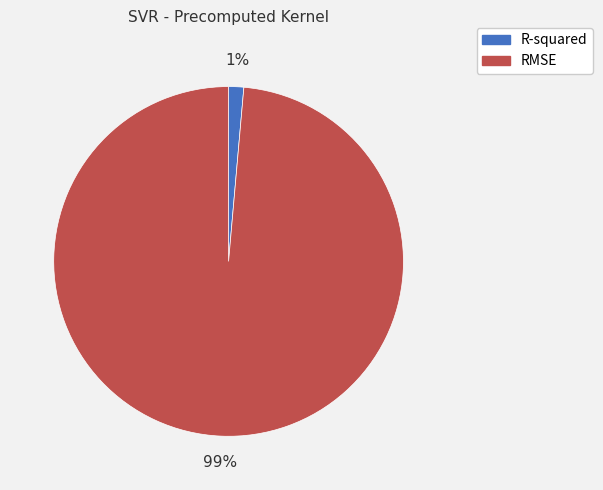

How many segments does this pie chart have?

2